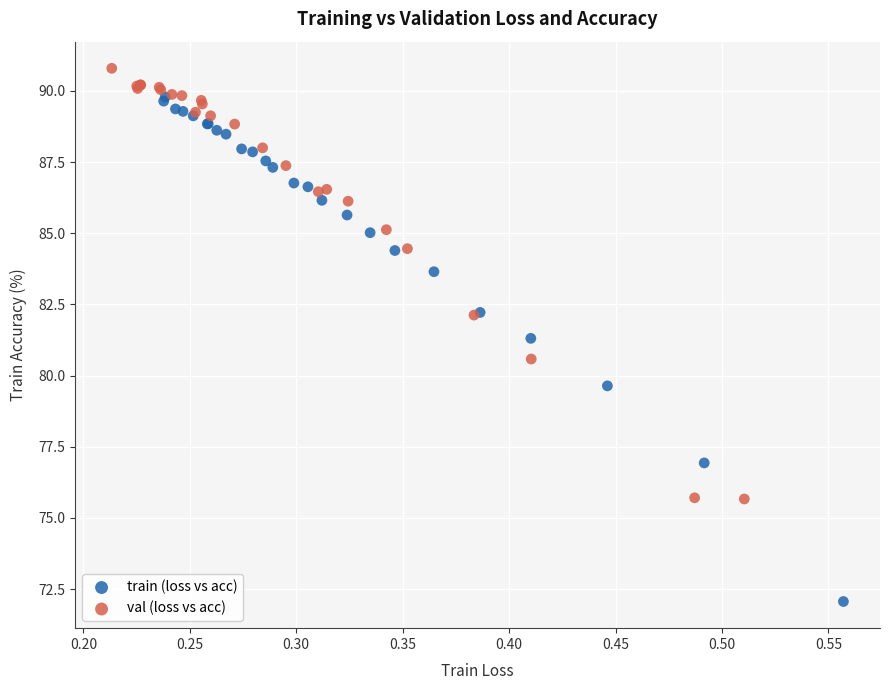

Which series has the largest Y range (max minus min)?

train (loss vs acc)